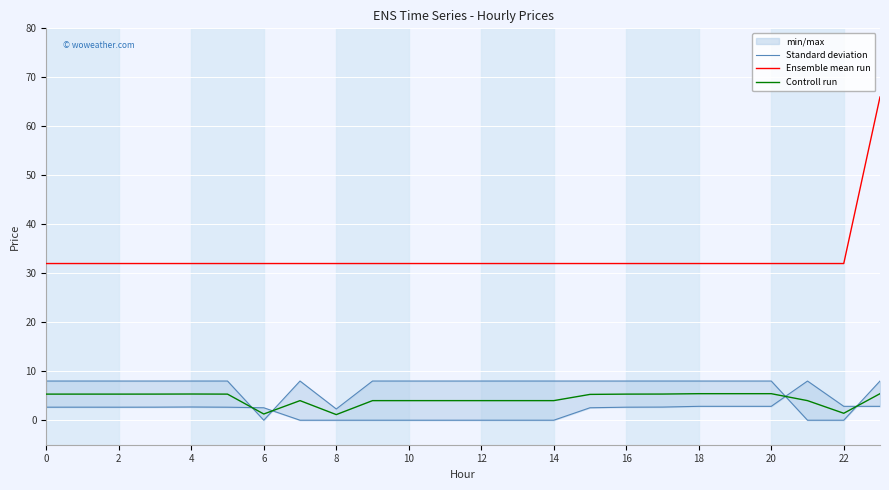

List the series in order of their peak value, highest first.

Ensemble mean run, Standard deviation, Controll run